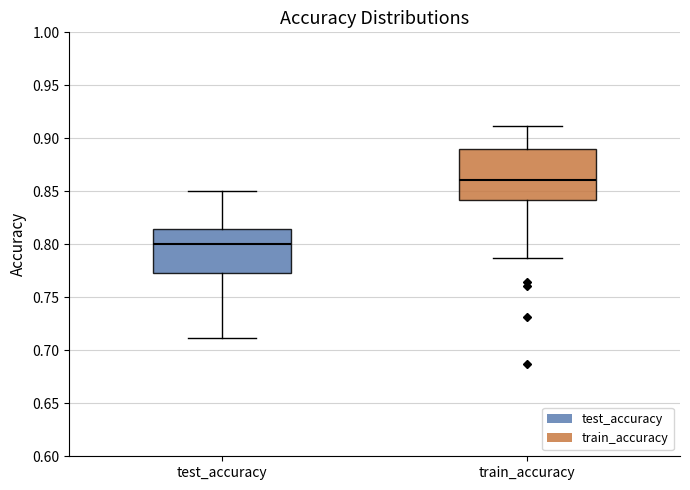

Which box is the tallest, from its lower edge to its upper edge?

train_accuracy